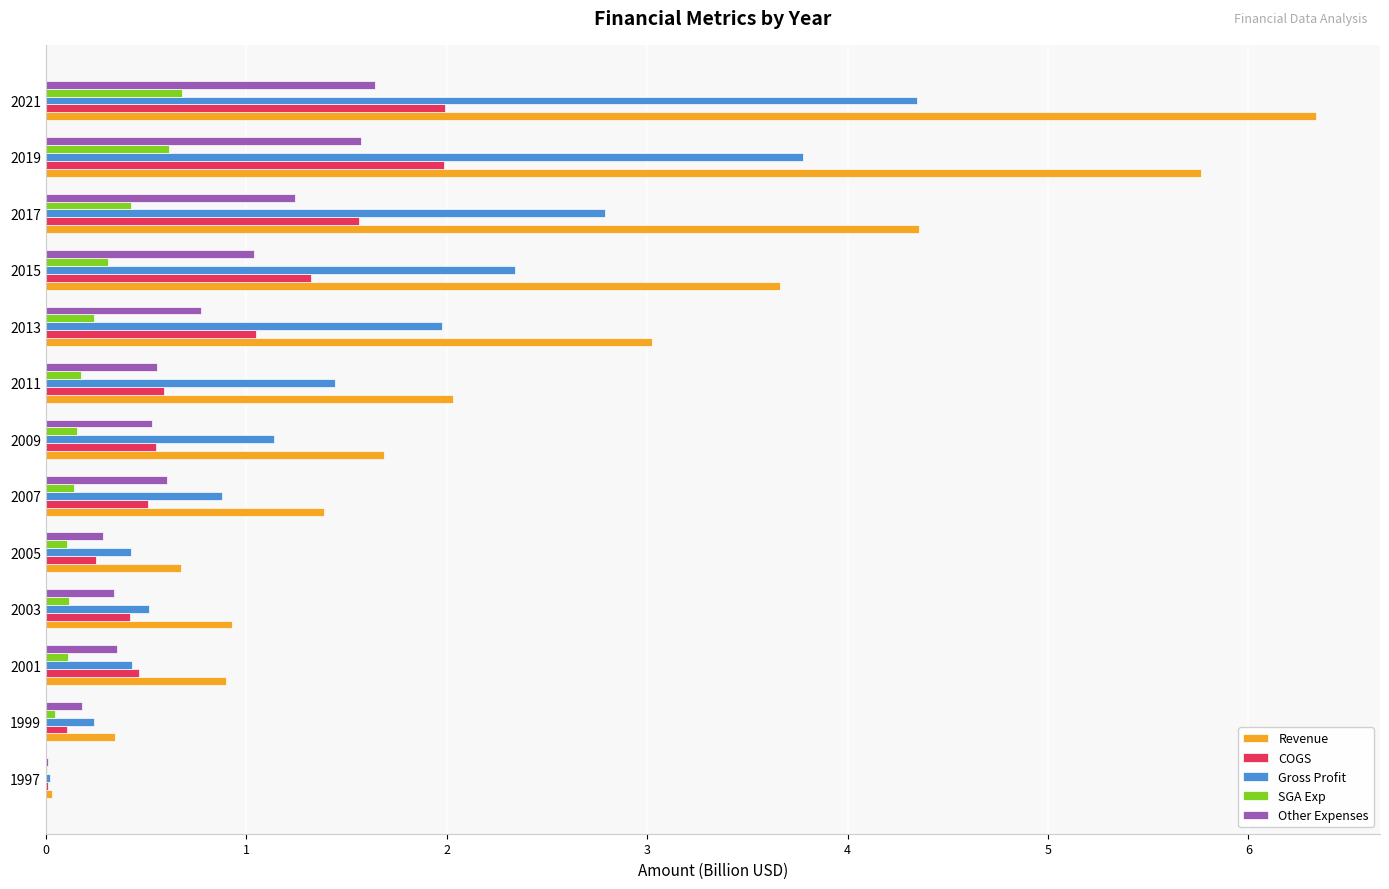

What is the sum of the Gross Profit values at 2013 and 2019?

5.8